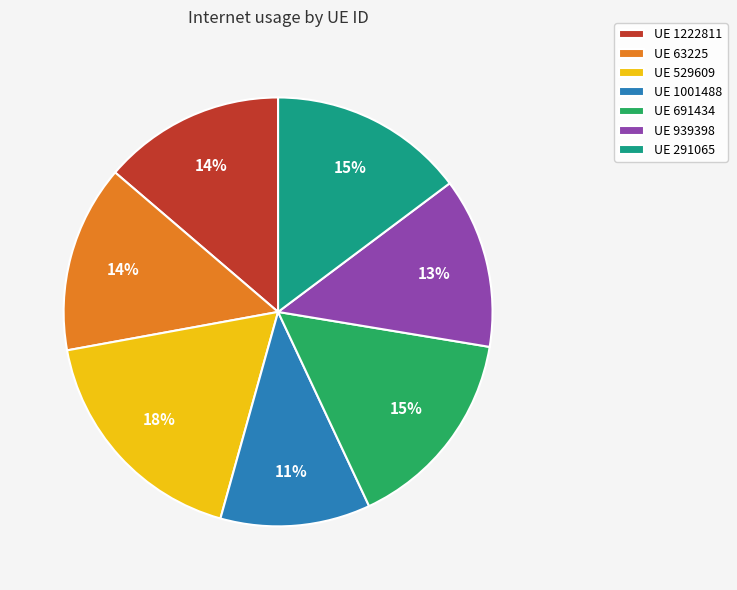

What percentage is the UE 1001488 slice, to the nearest percent?

11%